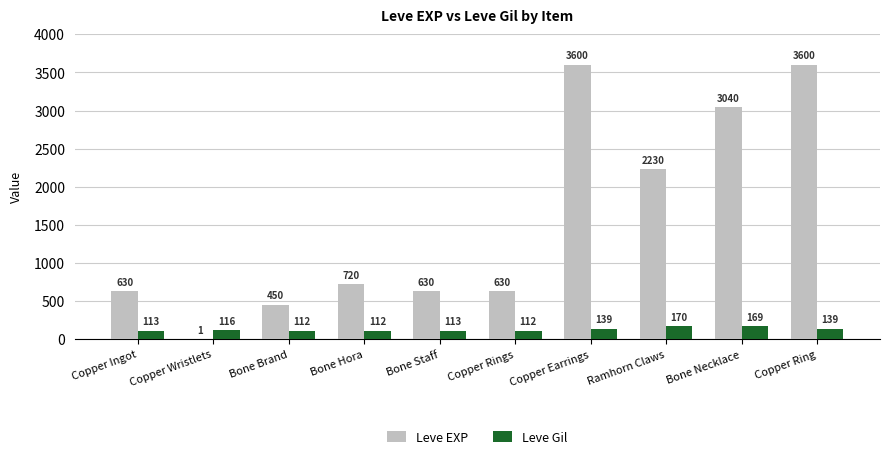

Which series has the largest total across all categories?

Leve EXP